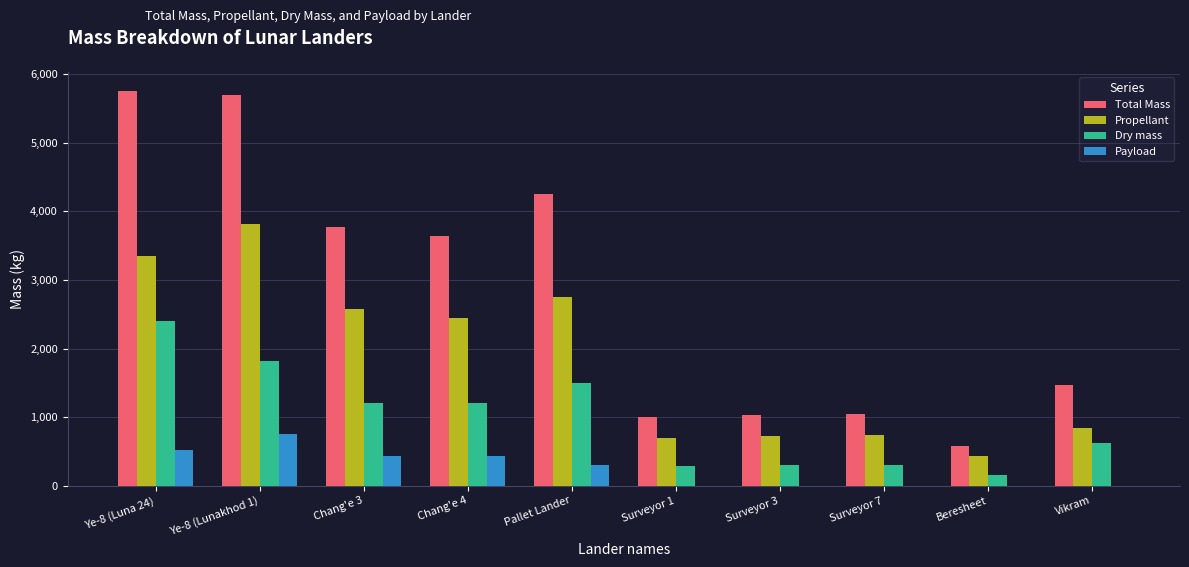

Which series changed the most between Beresheet and Vikram?

Total Mass